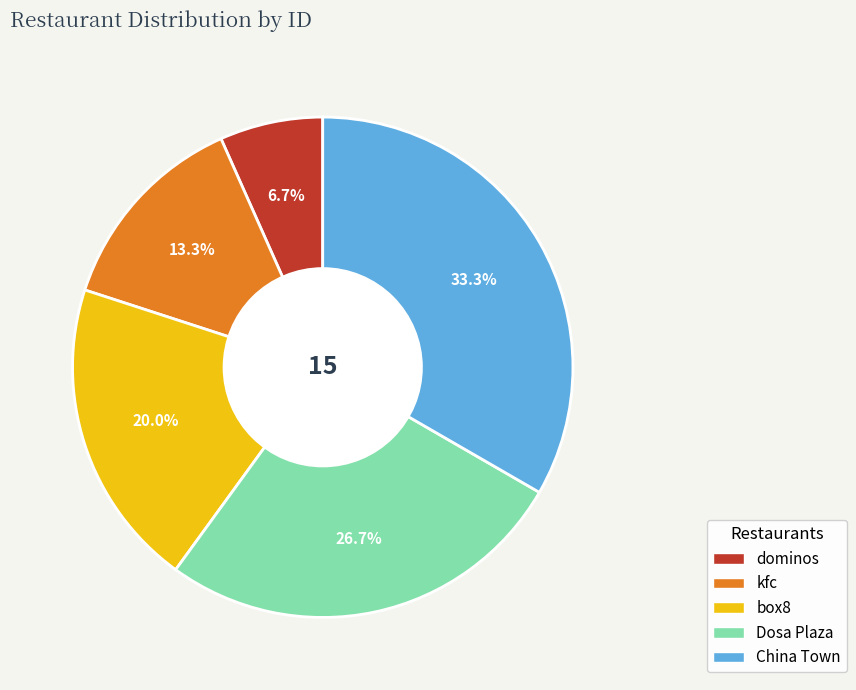

To the nearest percent, what portion does Dosa Plaza represent?

27%